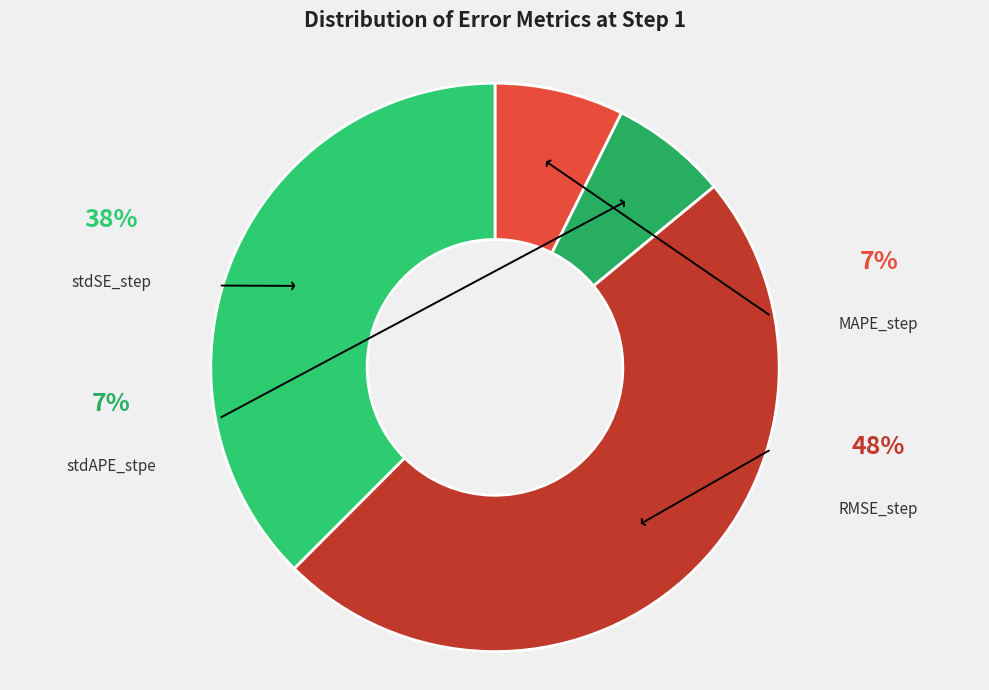

Which slice is the smallest?

stdAPE_stpe